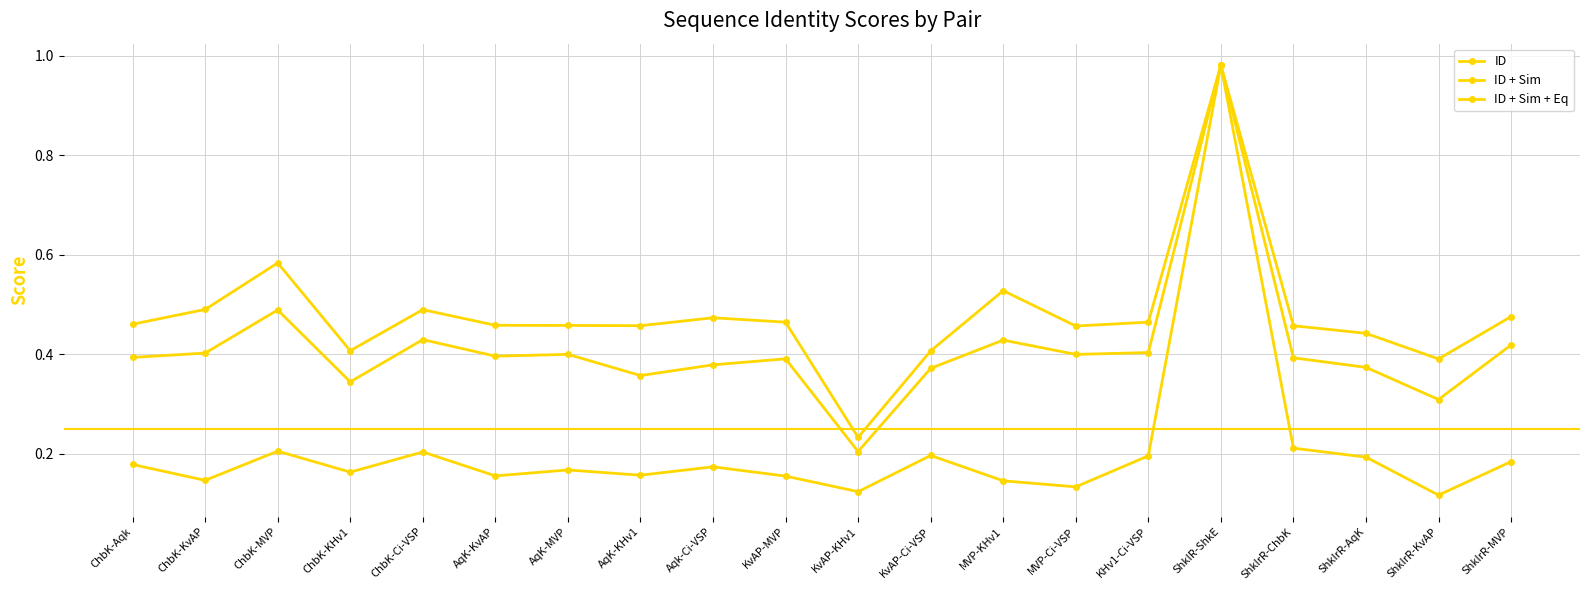

How many interior local valleys does the ID series have?

7